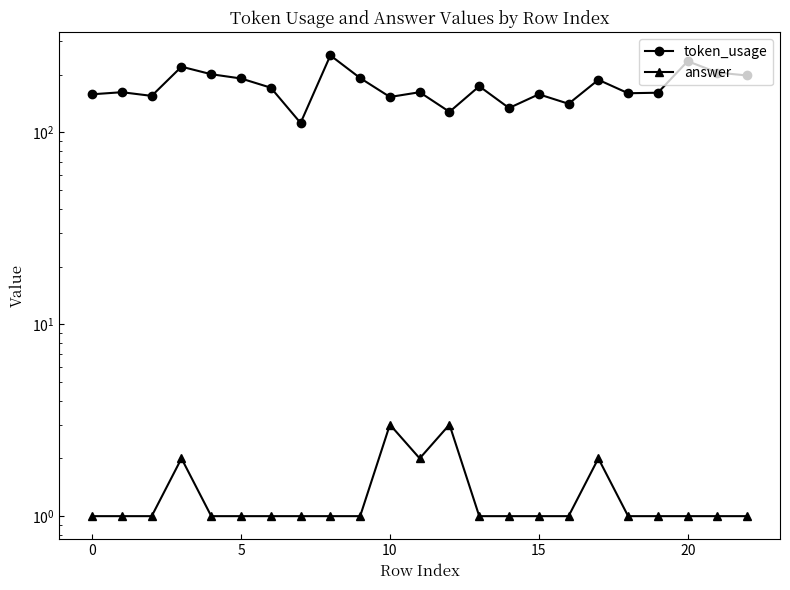

What is the approximate value of answer at 21?

1